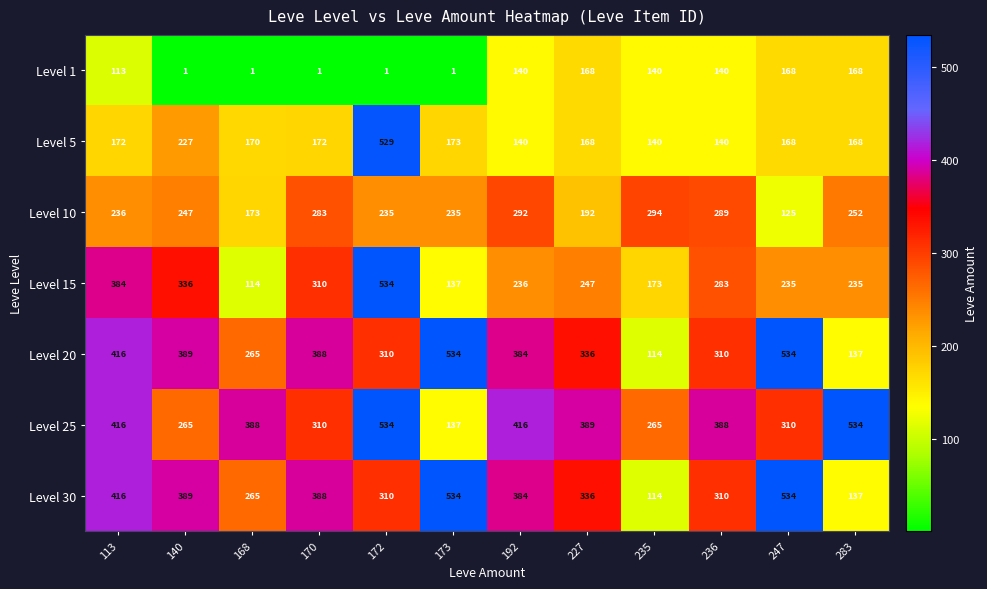

At which label is Level 10 closest to 209?

227